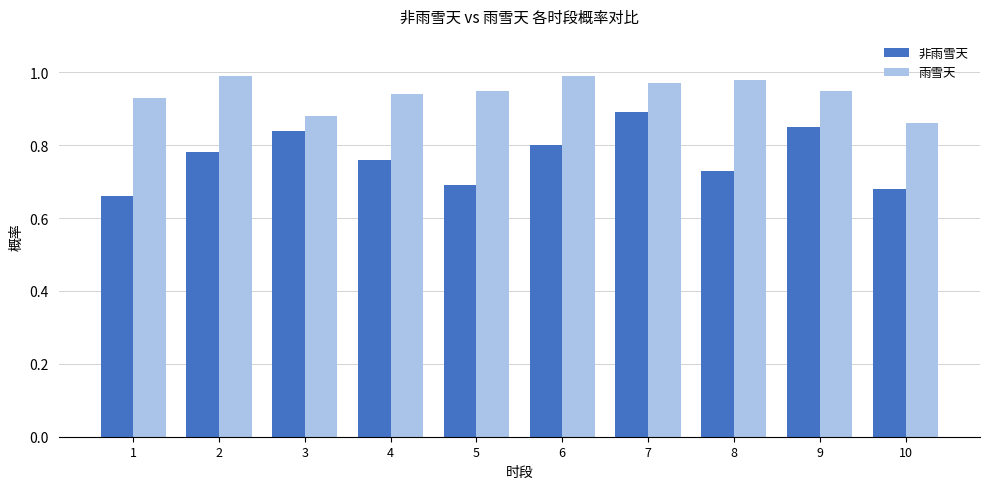

Which series has the largest range (max minus min)?

非雨雪天